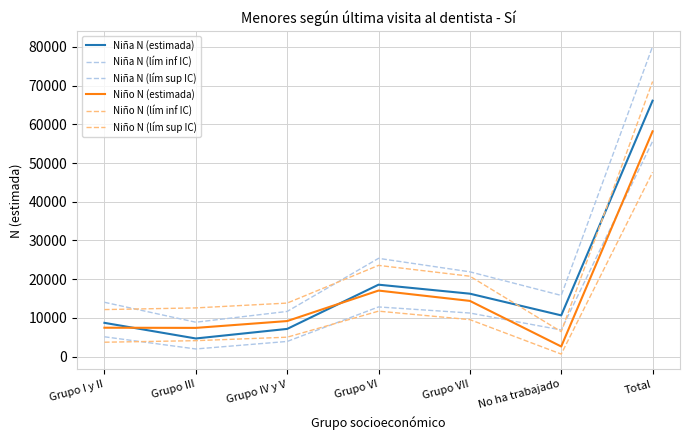

How many values in the Niño N (lím sup IC) series are below 13835?

3